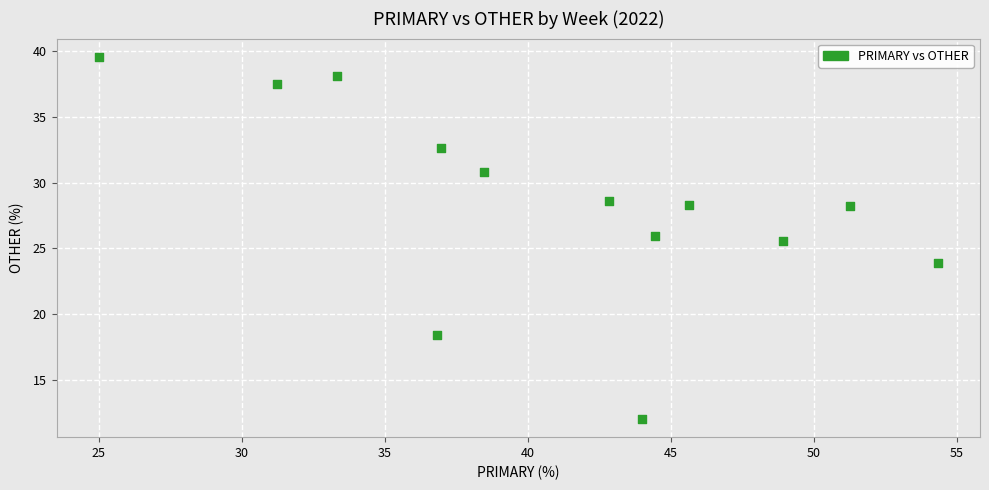

What Y value in the scatter plot is closest to 25?

25.5